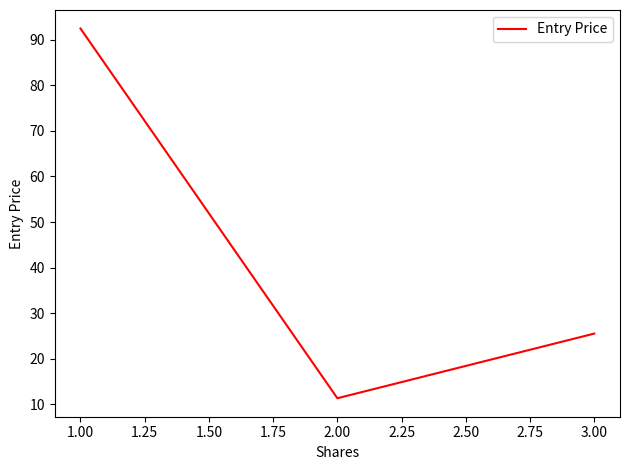

Which category has the lowest value across all series?

2.00